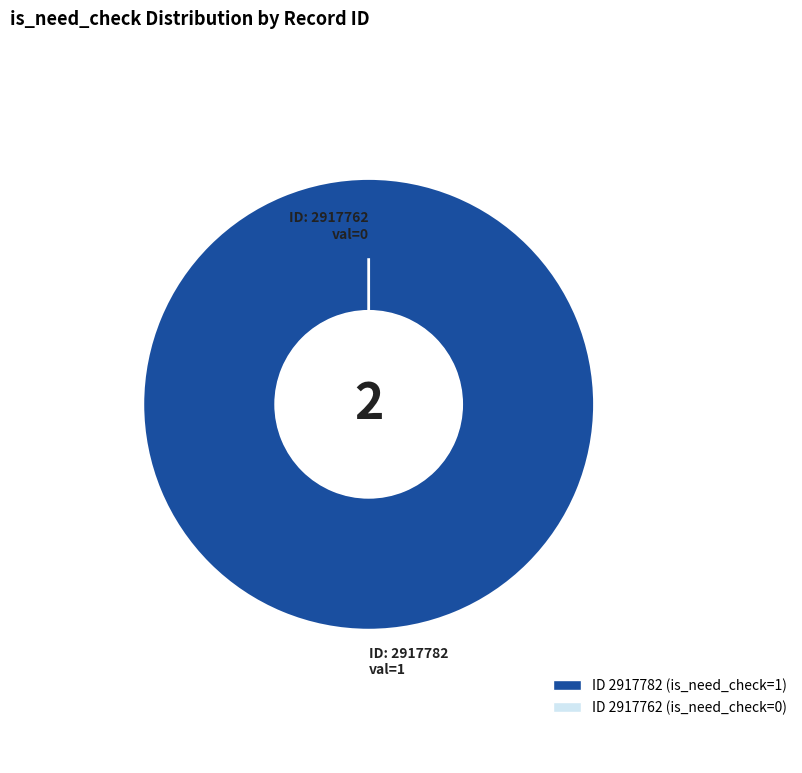

Which category accounts for the majority?

2917782